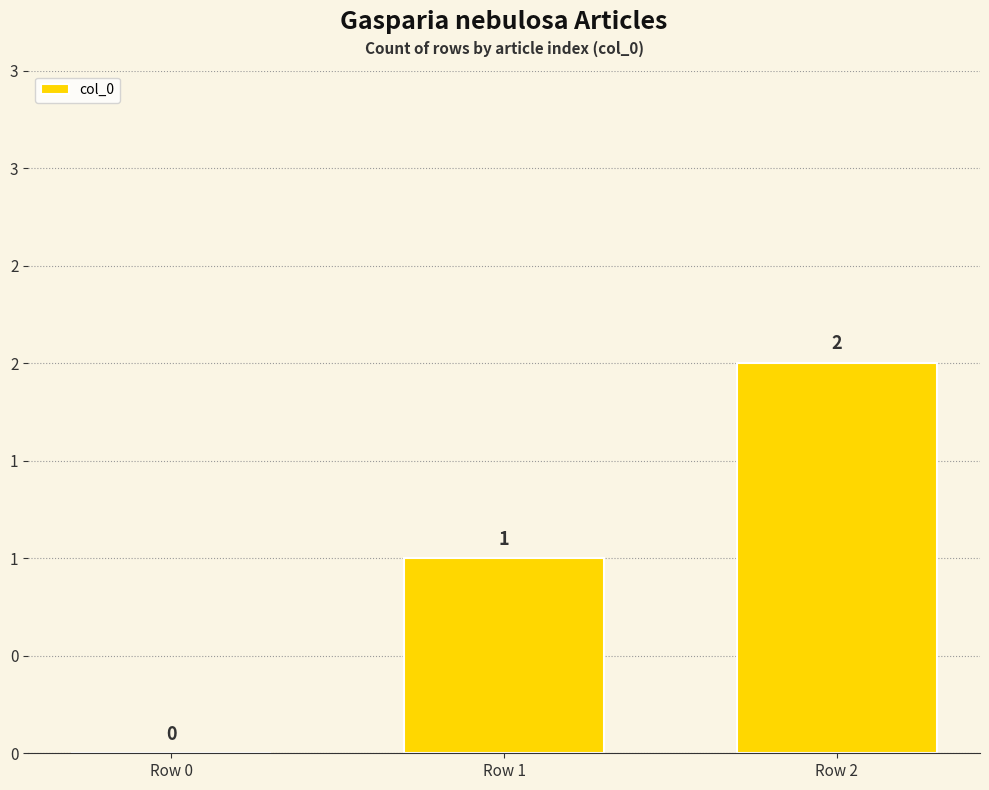

Rank the categories by value from lowest to highest.

Row 0, Row 1, Row 2